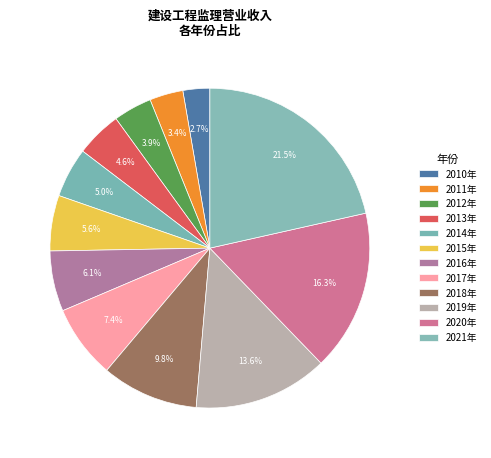

How many slices are in this pie chart?

12